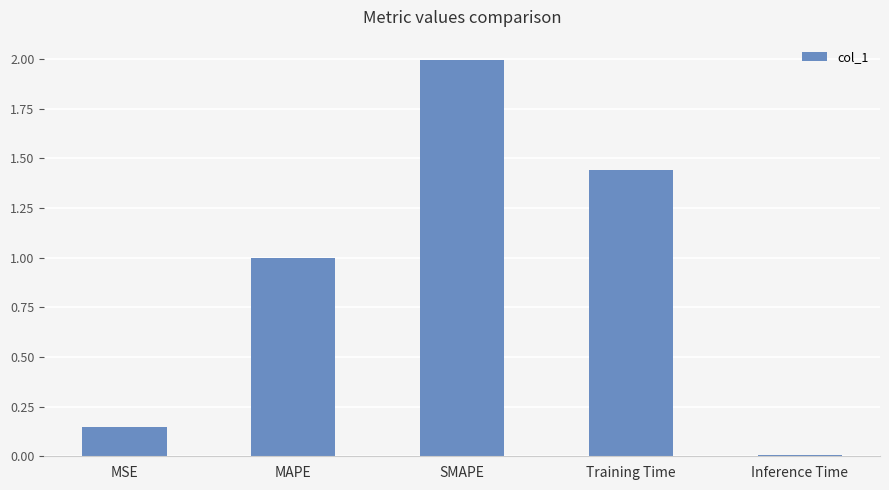

The chart shows a value of 2.0 at SMAPE. True or false?

True